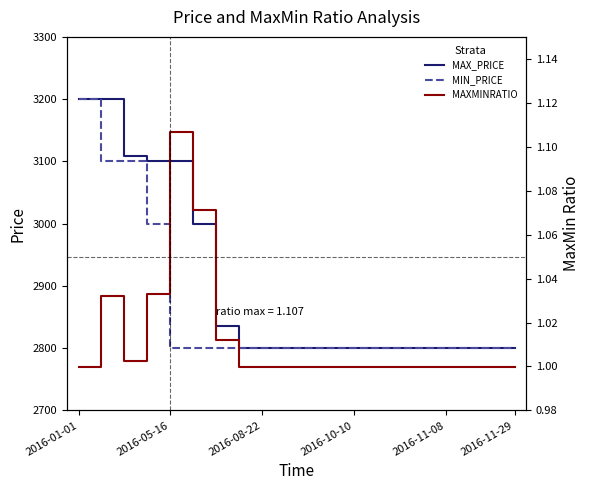

What is the maximum value for MIN_PRICE?

3200.0